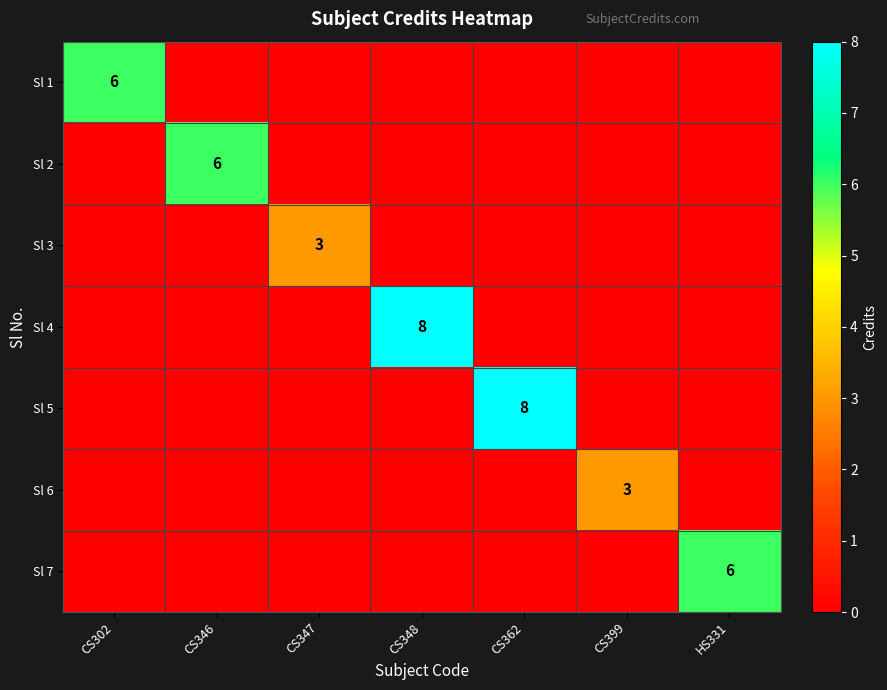

Count the number of data series in this chart.

7